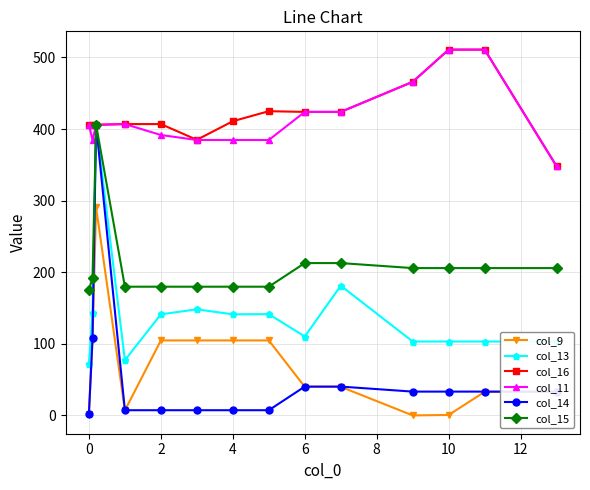

How many series are shown in this chart?

6